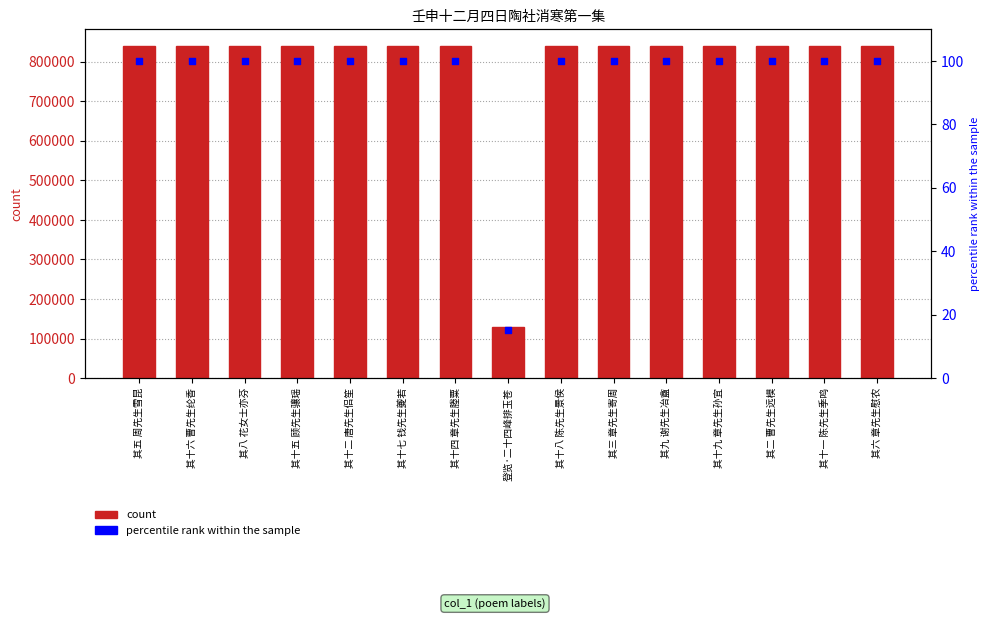

At how many categories does at least one series exceed 366280?

14